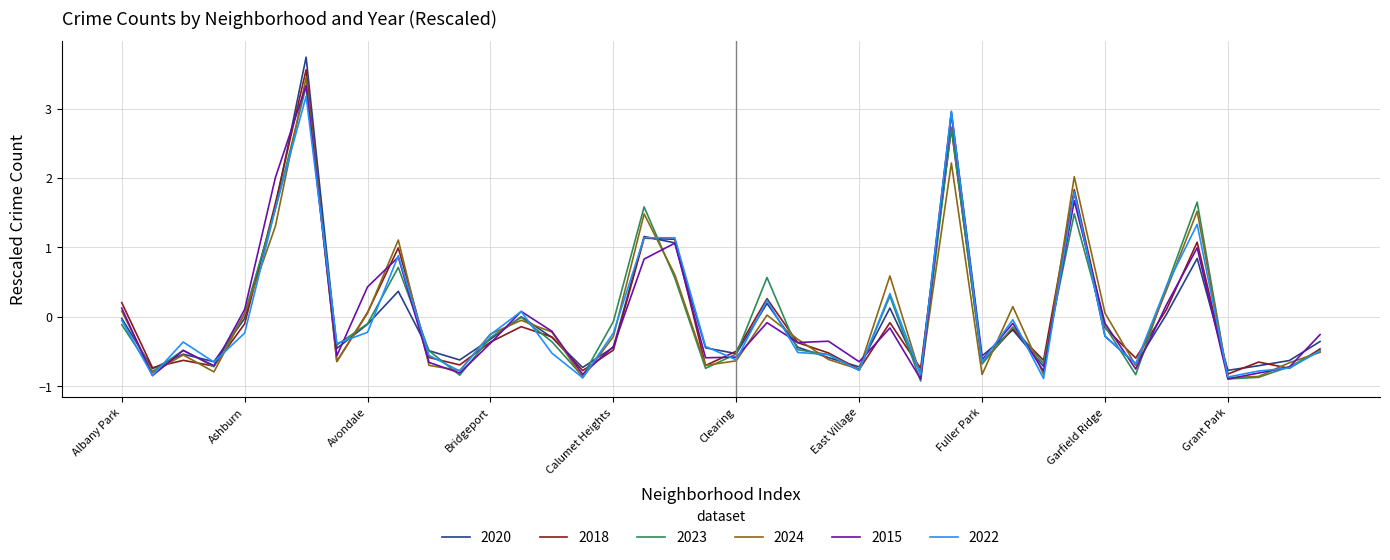

What is the smallest value displayed?

-0.9